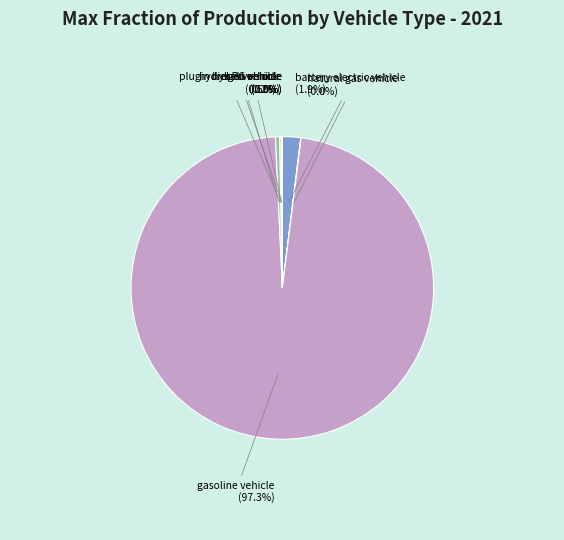

What is the largest slice in the pie chart?

gasoline vehicle